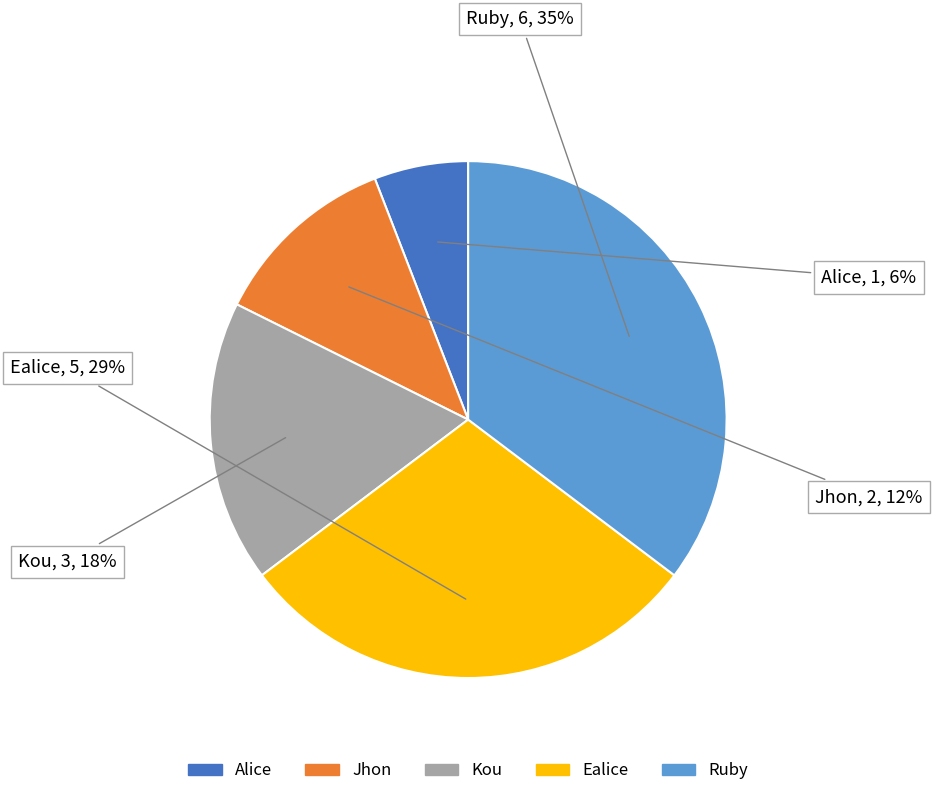

Do Ealice and Alice together represent more than half of the pie?

No